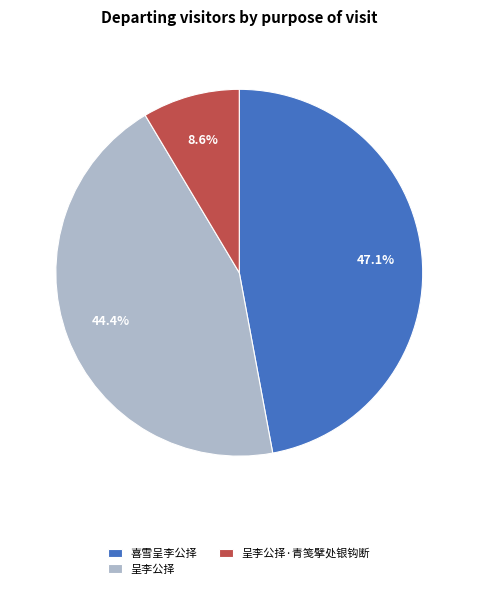

Which slice is the smallest?

呈李公择·青笺擘处银钩断